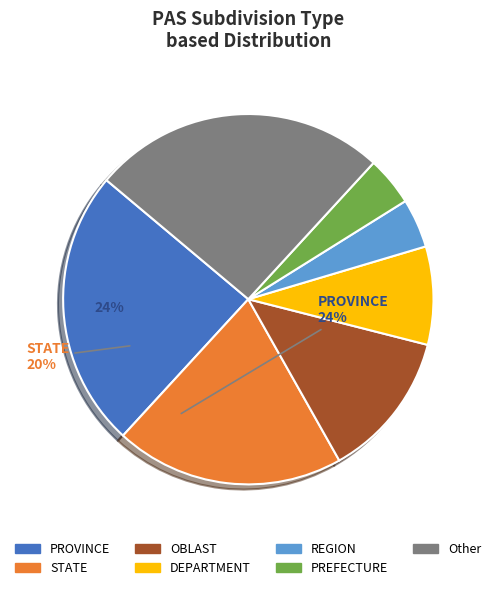

Is there a majority slice in this chart?

No